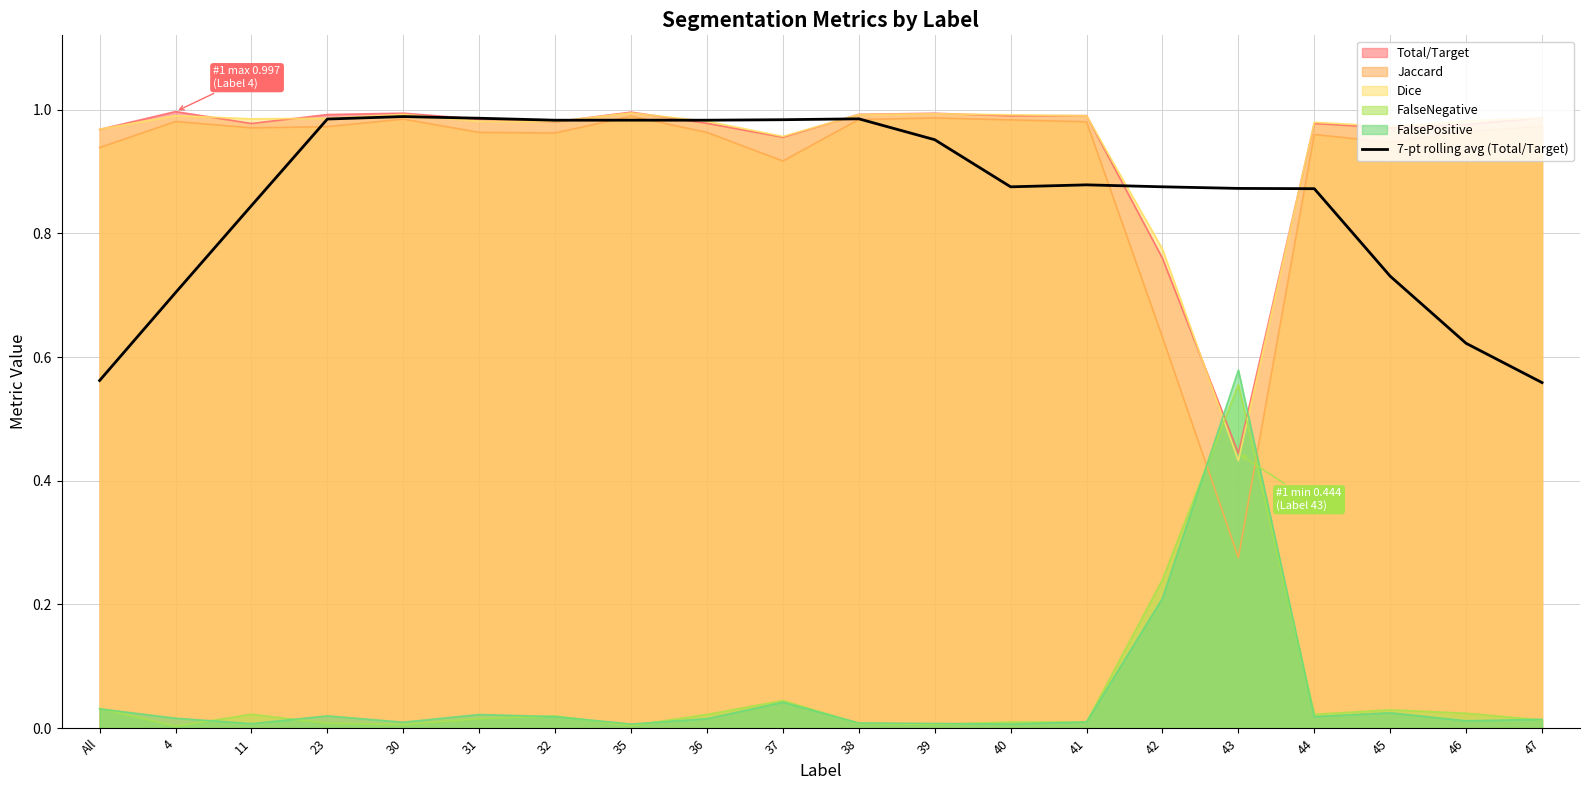

The 7-pt rolling avg (Total/Target) series shows 1.3 at 42. True or false?

False